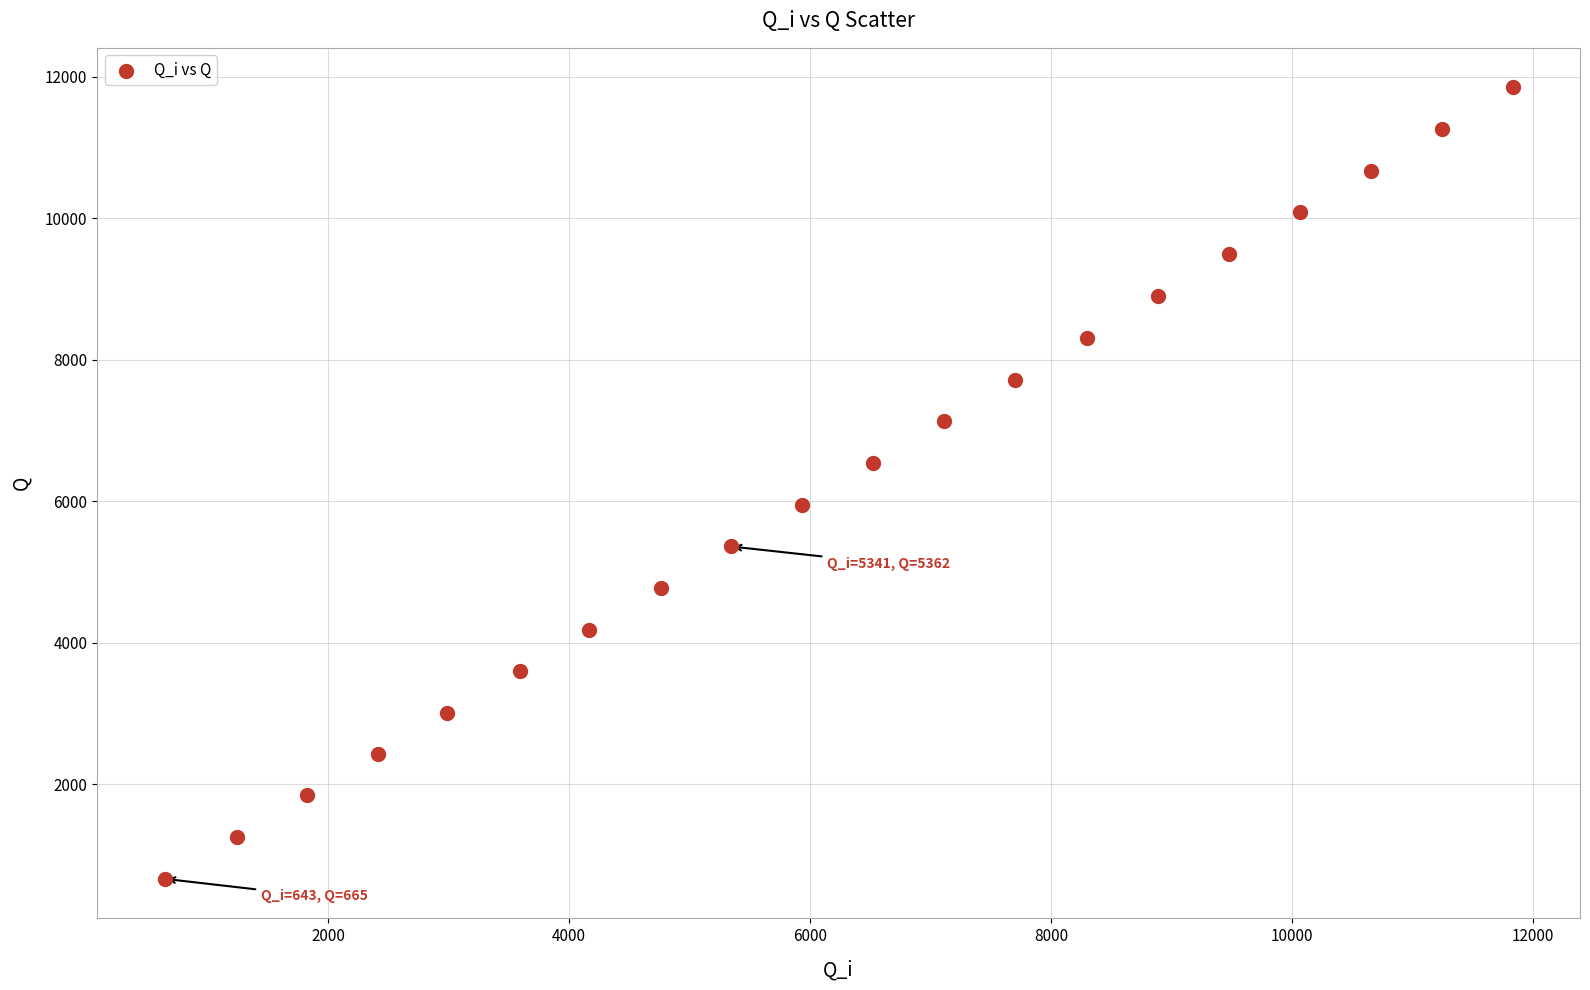

What is the range of X values (max minus min)?

11186